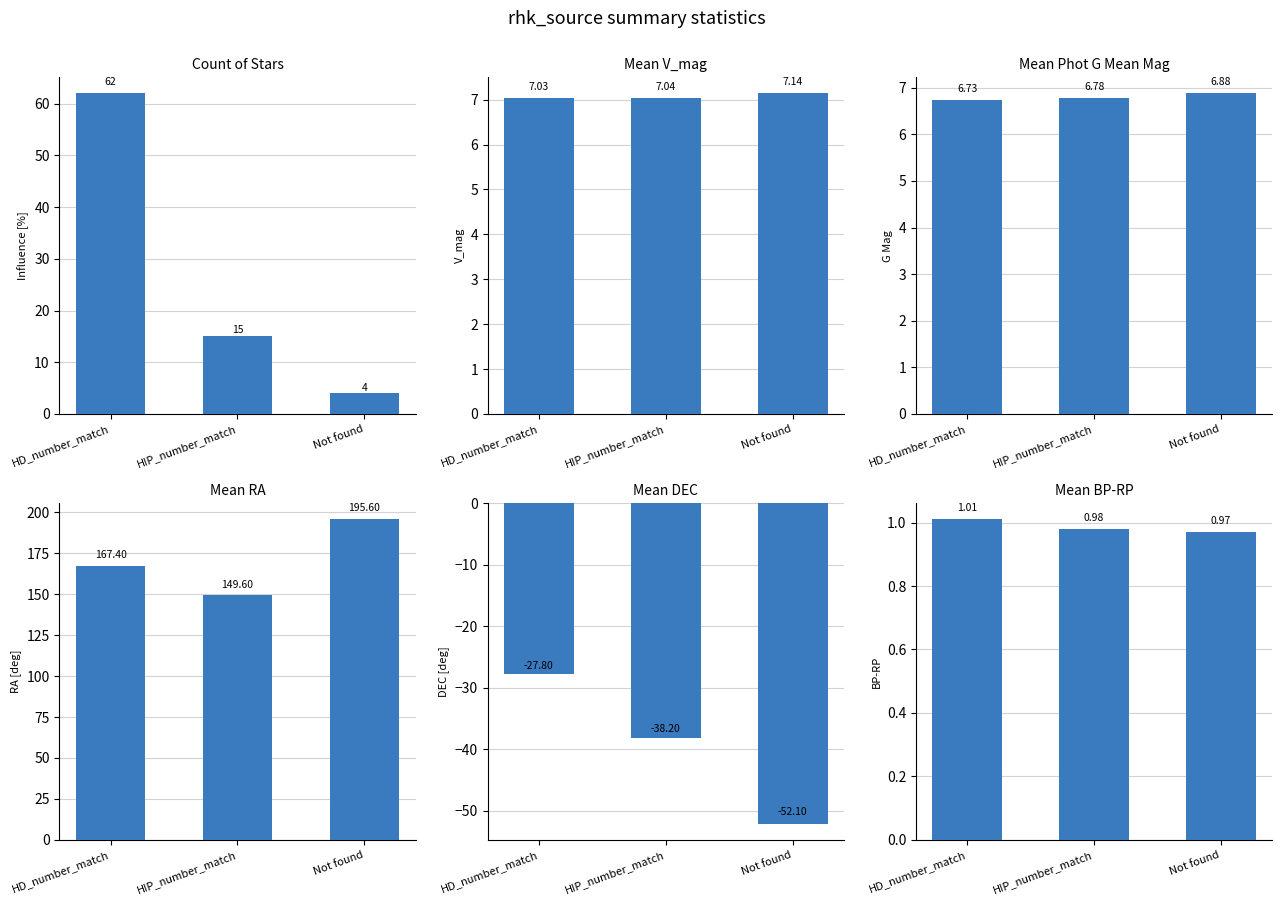

What is the difference between the highest and lowest values at HIP_number_match?

187.8